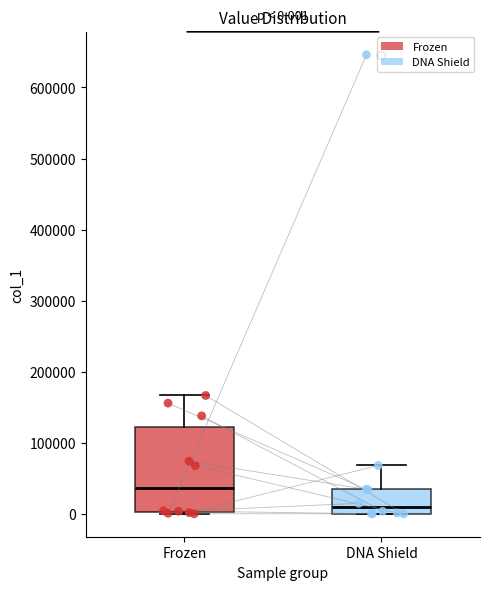

Comparing the boxes themselves (not the whiskers), which one is the tallest?

Frozen